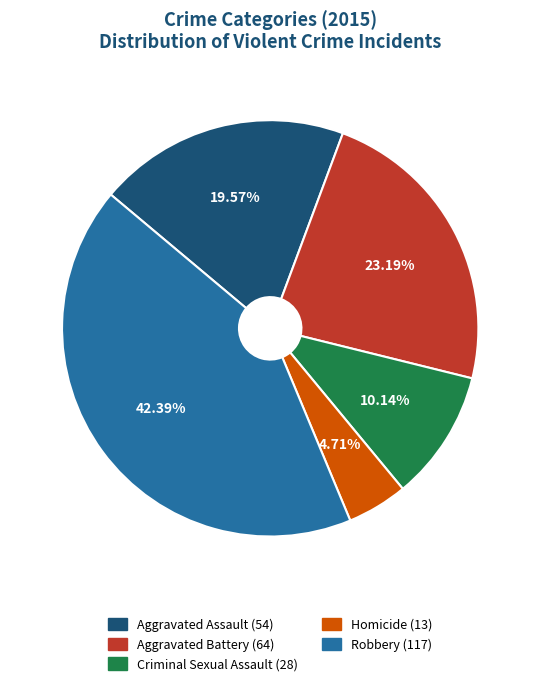

Rank the categories by value from lowest to highest.

Homicide, Criminal Sexual Assault, Aggravated Assault, Aggravated Battery, Robbery